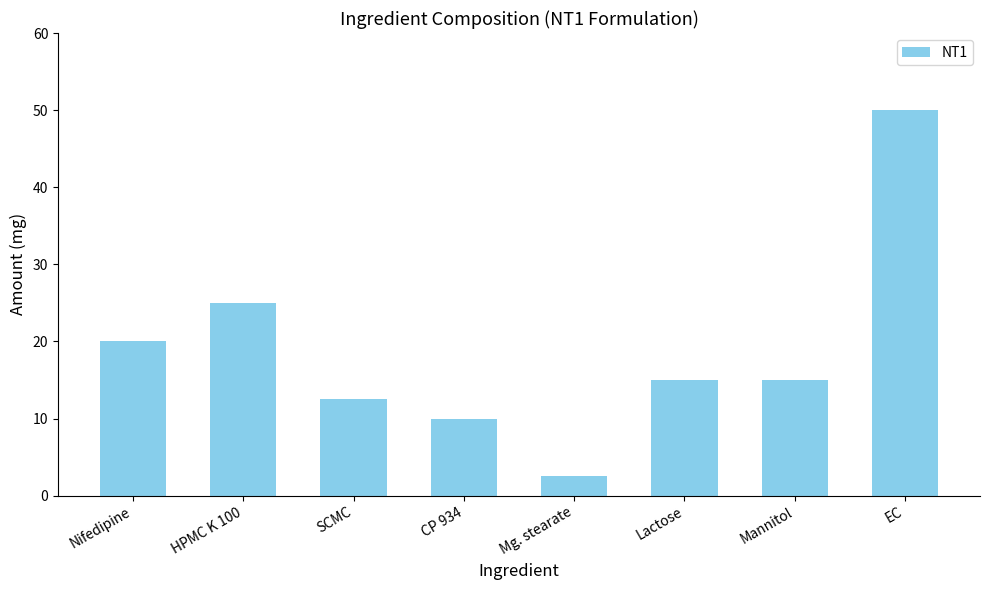

What is the value of the 6th bar from the left?

15.0